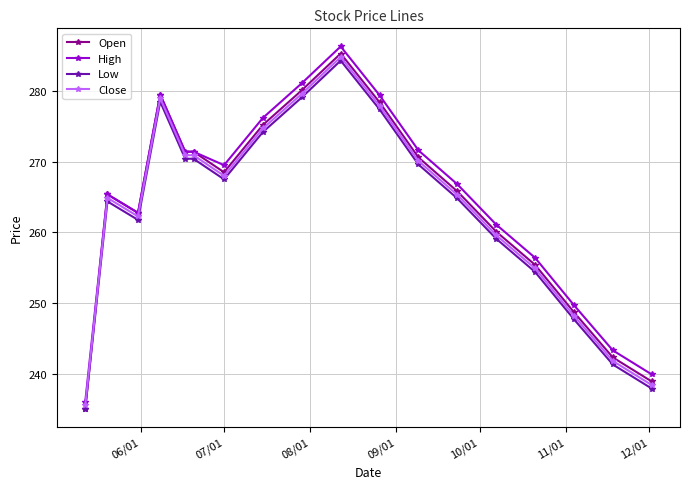

What is the value of the High point at the 7th from the left?

269.5